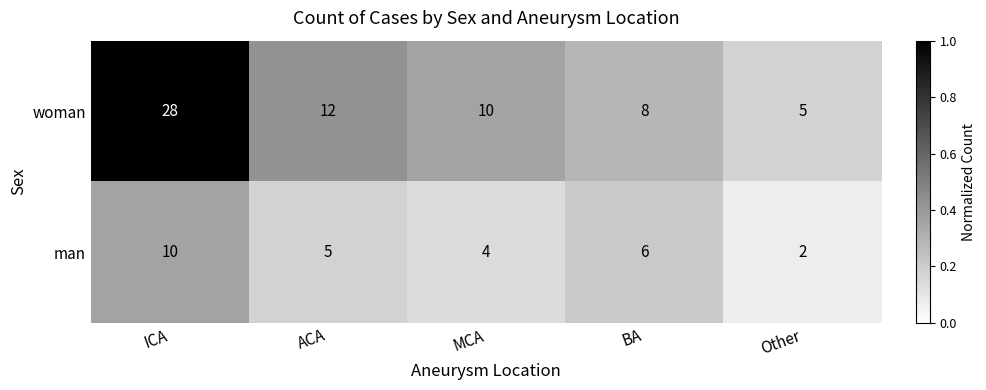

What is the total value across all series at Other?

7